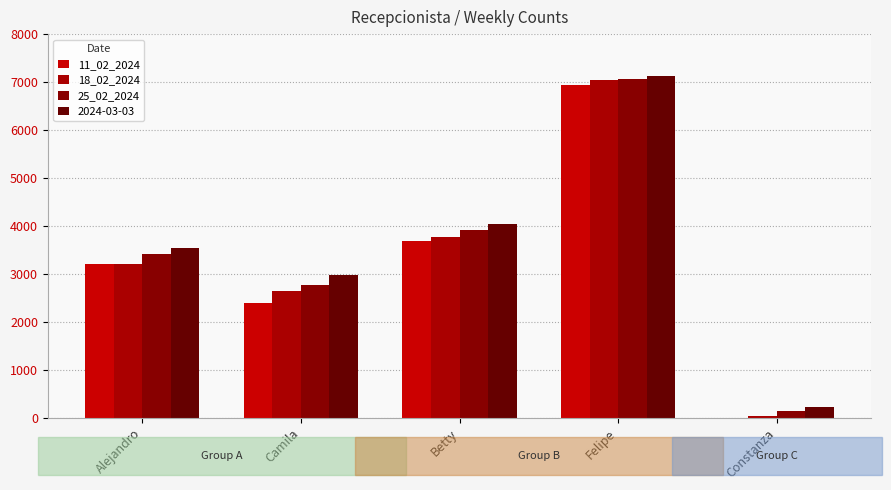

At how many categories does at least one series exceed 6420?

1